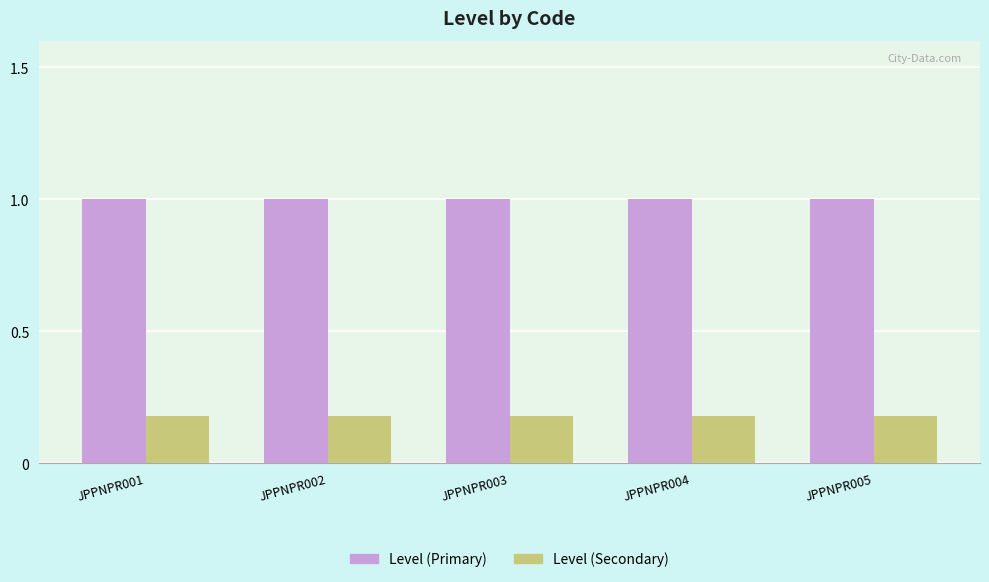

What is the spread (max minus min) of values at JPPNPR003?

0.8